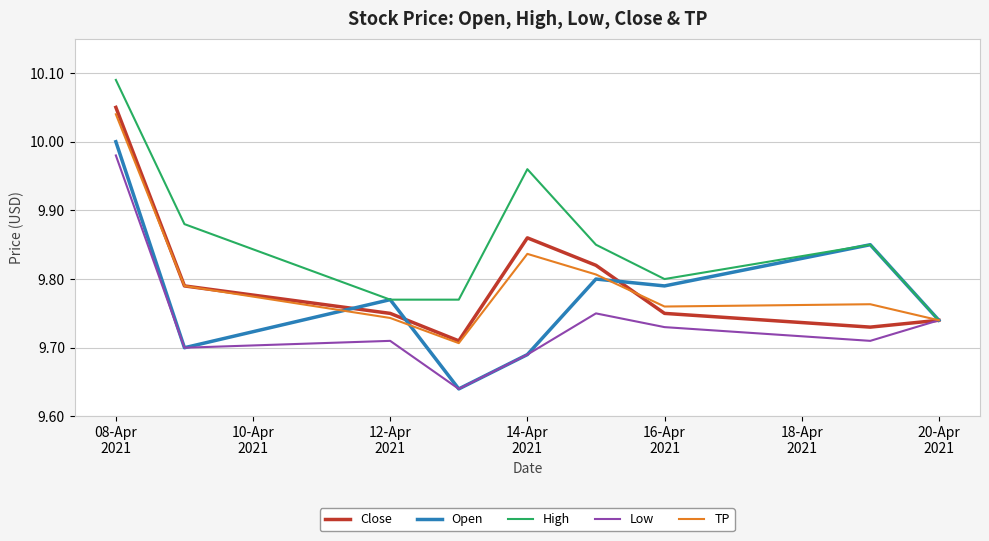

What is the value of the TP point at the 7th from the left?

9.8